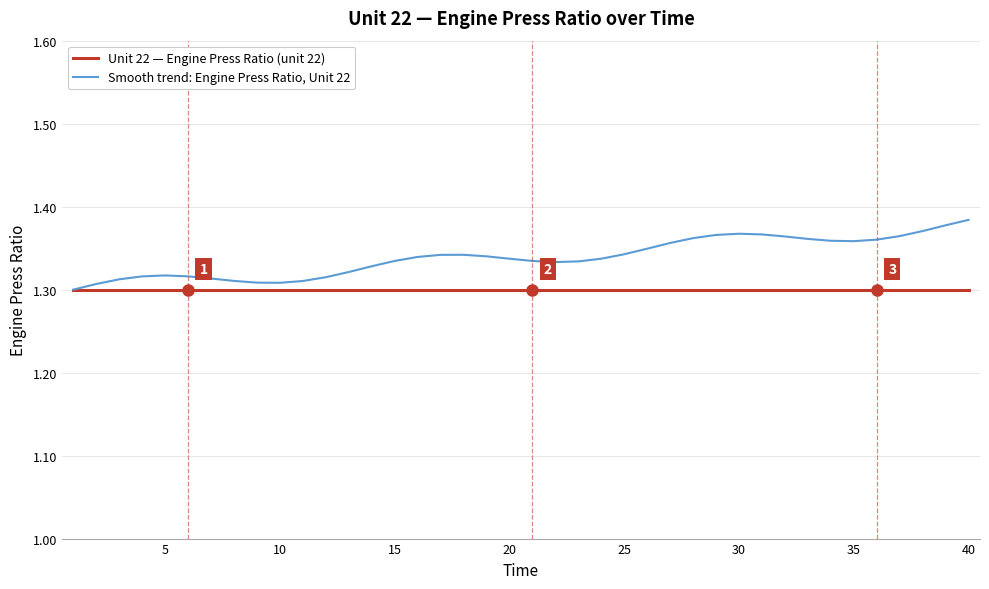

List the series in order of their peak value, lowest first.

Unit 22 — Engine Press Ratio (unit 22), Smooth trend: Engine Press Ratio, Unit 22